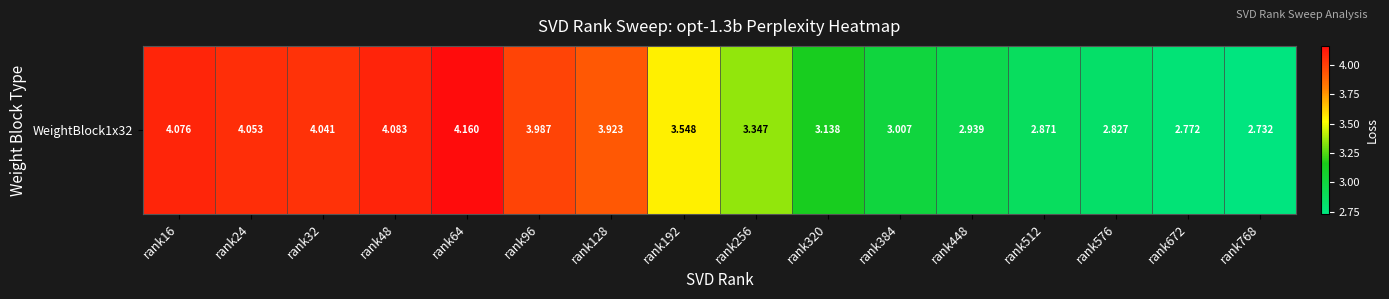

List the labels in order of value, smallest first.

rank768, rank672, rank576, rank512, rank448, rank384, rank320, rank256, rank192, rank128, rank96, rank32, rank24, rank16, rank48, rank64